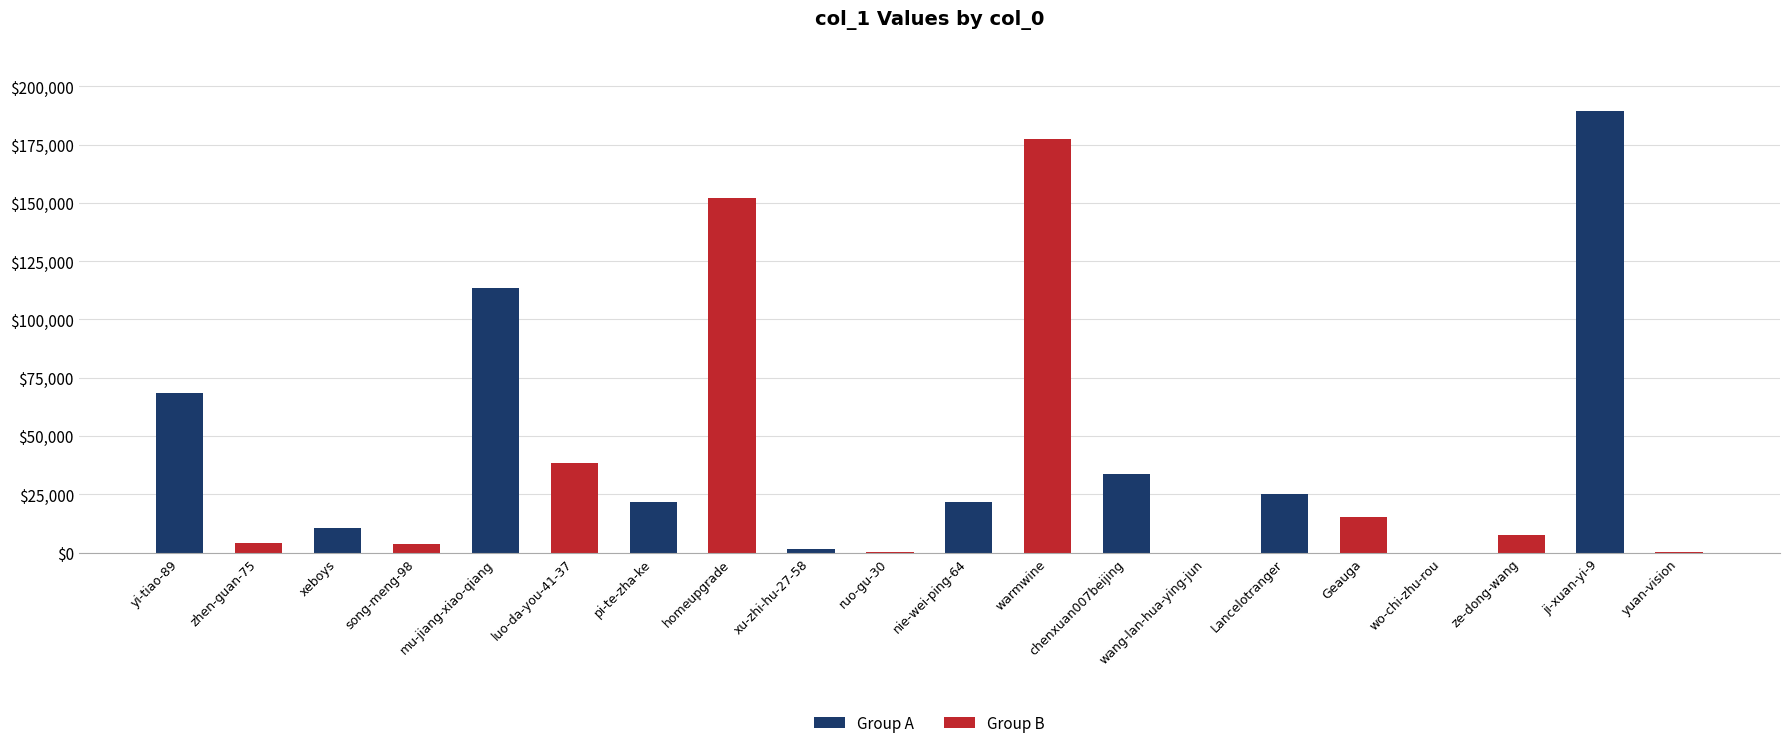

What is the maximum value for Group A?

189314